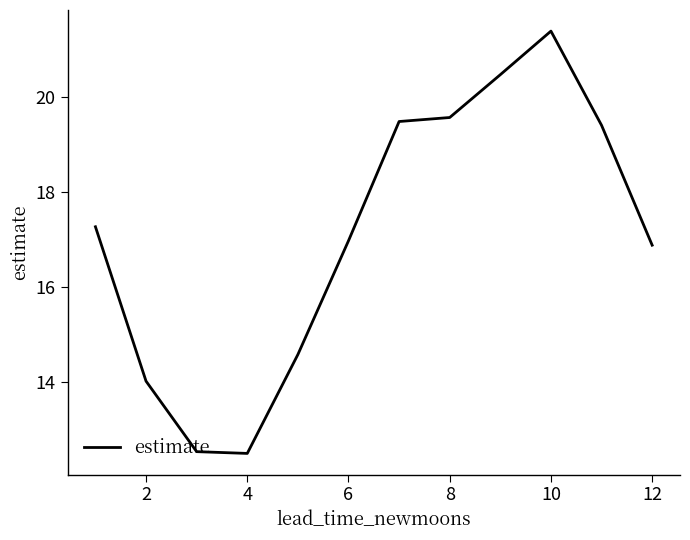

What is the smallest value displayed?

12.5